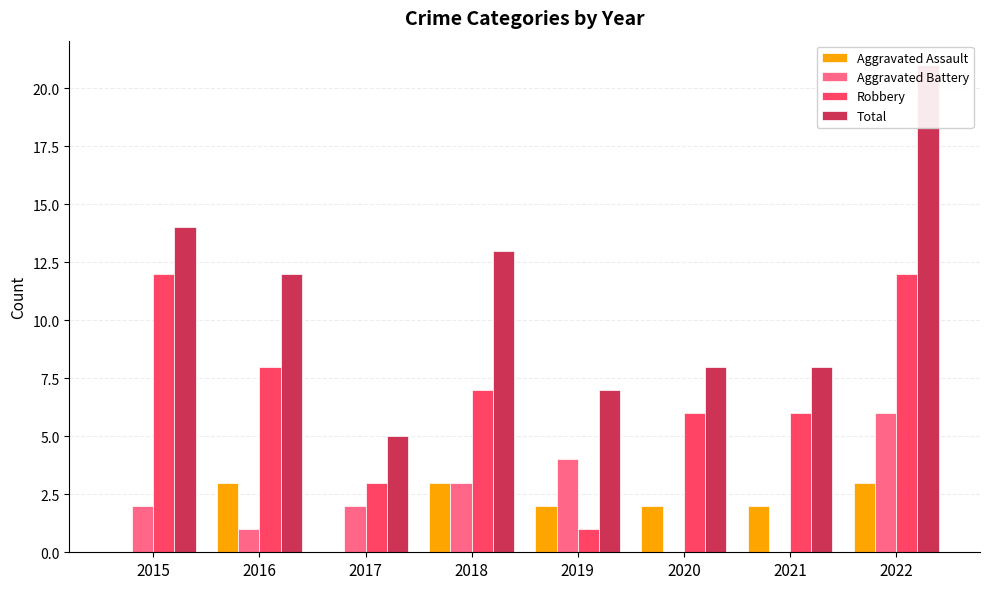

What is the maximum value for Robbery?

12